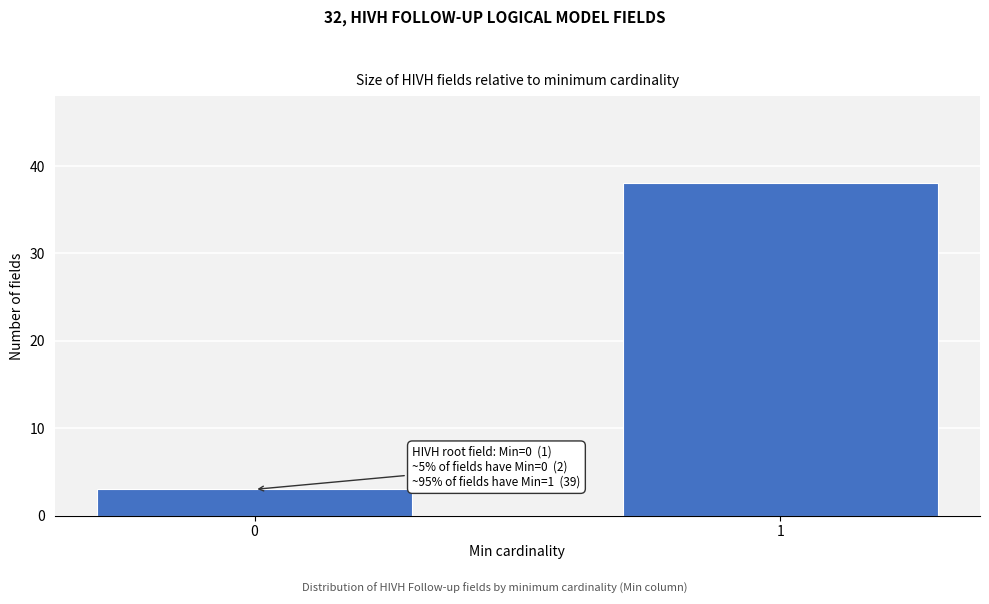

Reading left to right, what are all the values shown in this chart?

3	38